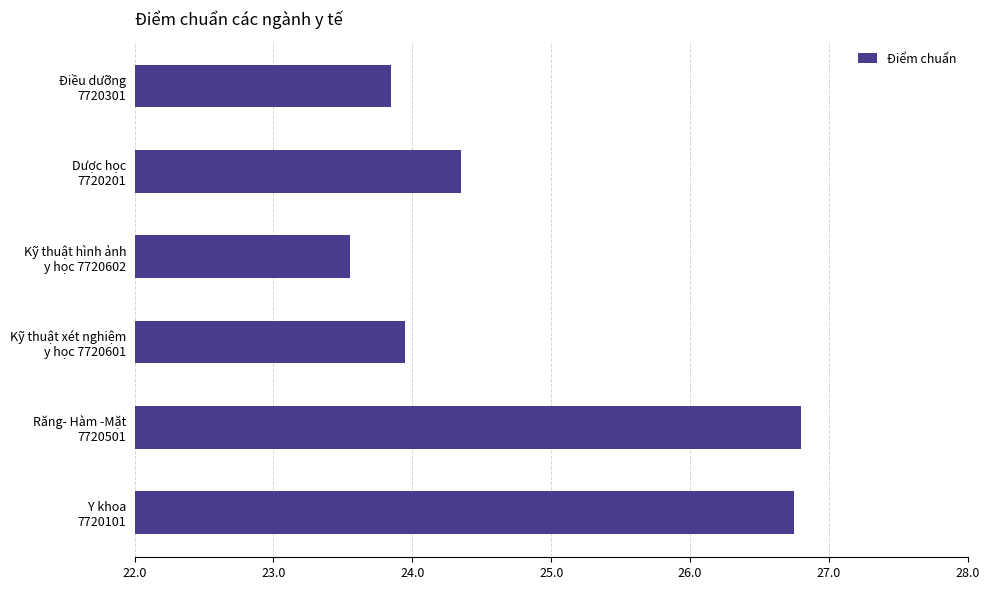

List the labels in order of value, largest first.

Răng- Hàm -Mặt
7720501, Y khoa
7720101, Dược học
7720201, Kỹ thuật xét nghiệm
y học 7720601, Điều dưỡng
7720301, Kỹ thuật hình ảnh
y học 7720602